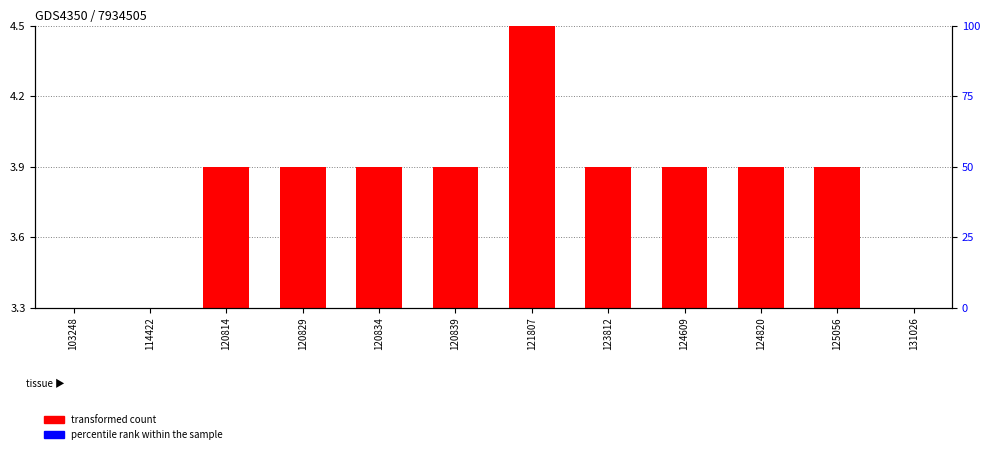

At which label is transformed count closest to 0?

103248